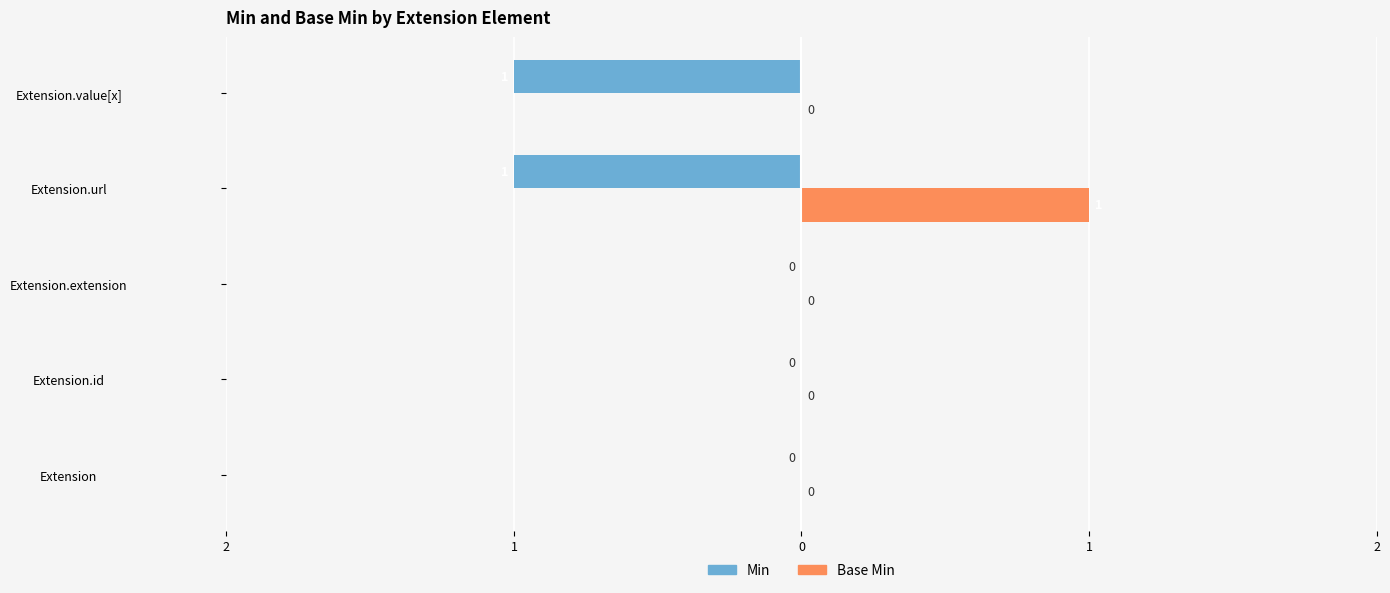

What are all the series names shown in the legend?

Min, Base Min